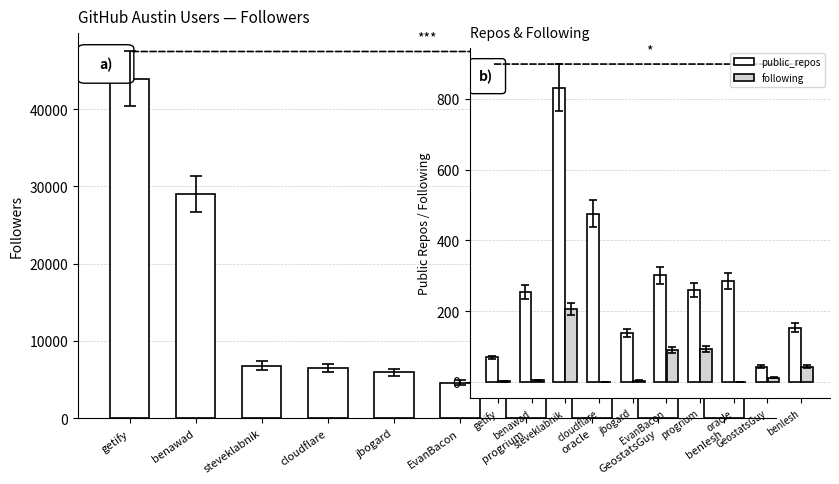

What value does the public_repos series have at getify?

69